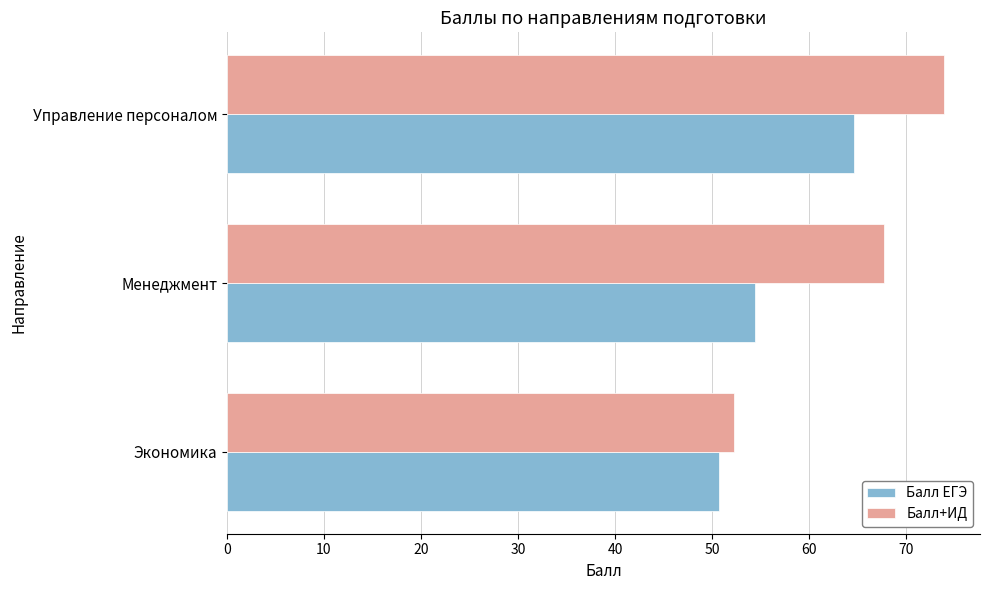

At which category does the chart reach its peak across all series?

Управление персоналом